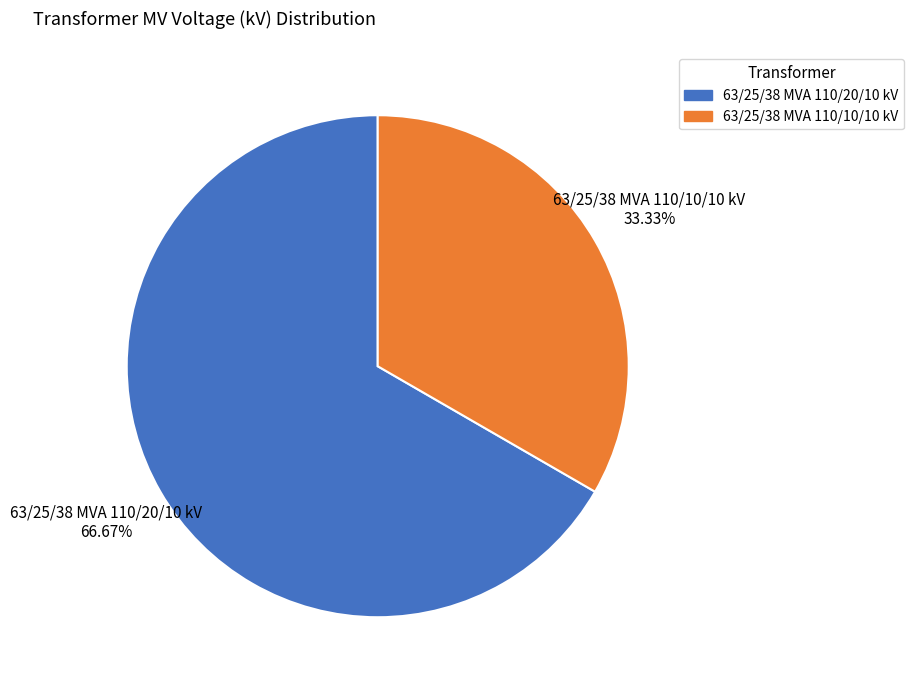

How many segments does this pie chart have?

2